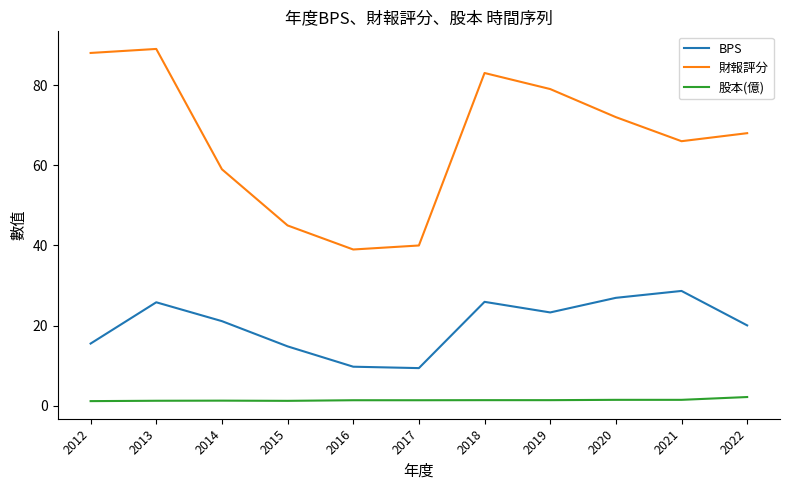

Rank the series at 2020 from highest to lowest value.

財報評分, BPS, 股本(億)